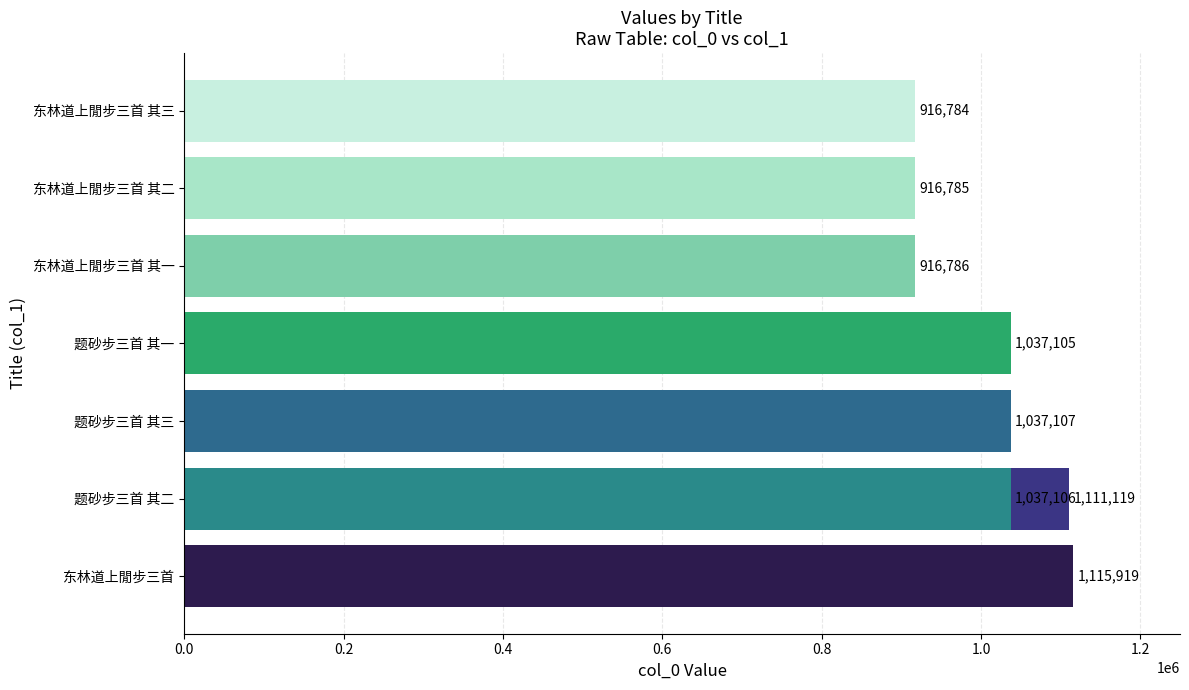

What is the difference between the second highest and minimum values?

194335